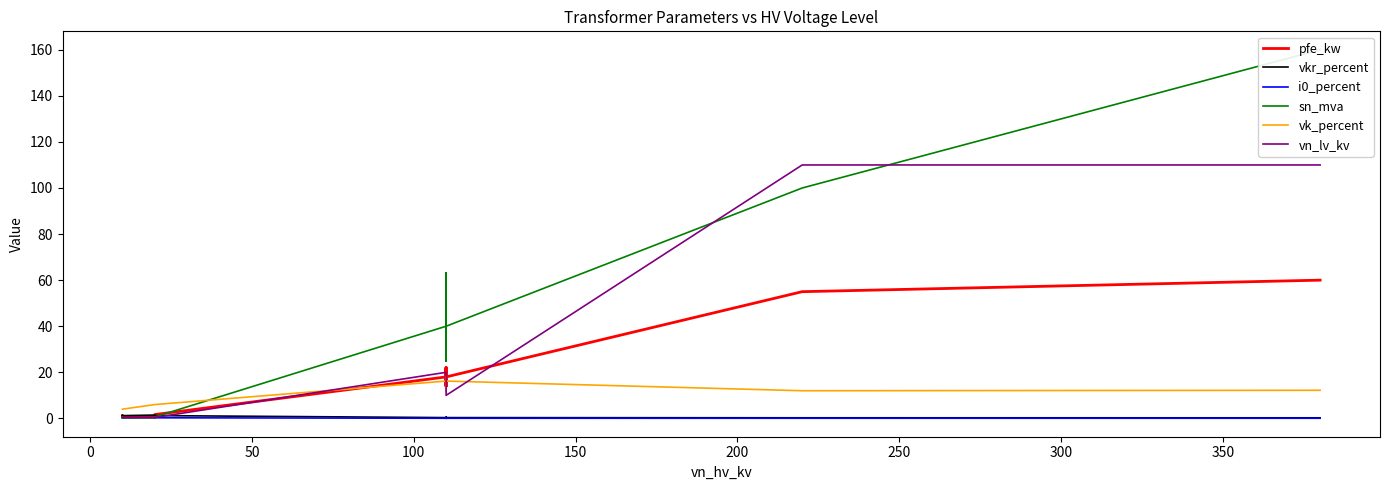

The pfe_kw series shows 0.7 at −50. True or false?

False